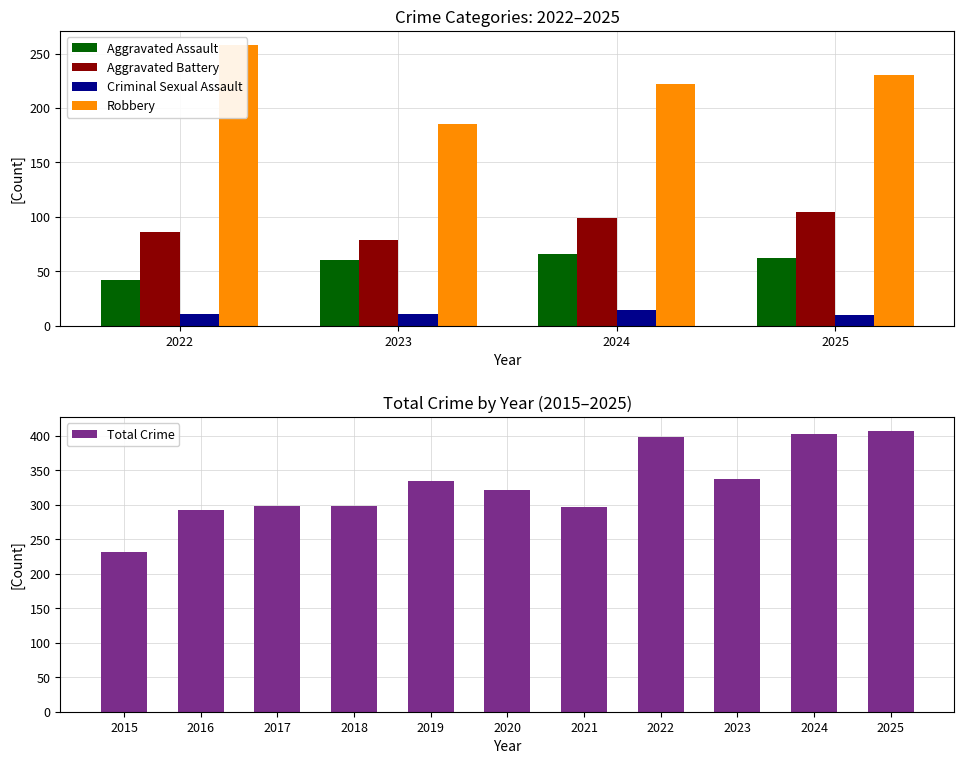

The value of Total Crime at 2023 is 337. True or false?

True